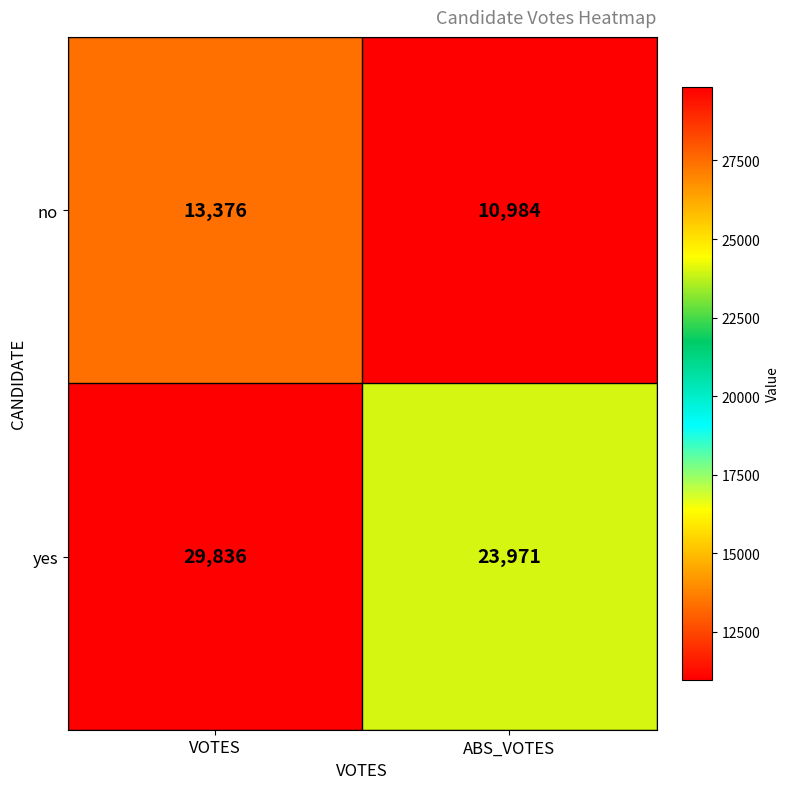

What value does the no series have at ABS_VOTES?

10984